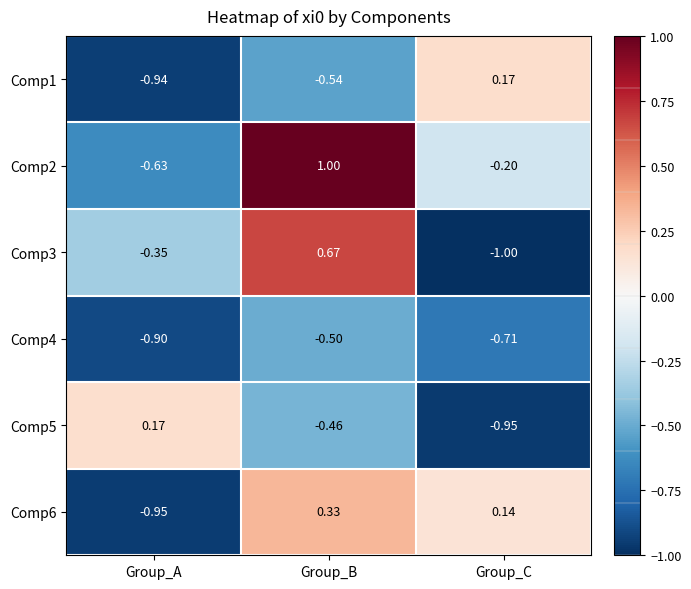

Is the value of Comp2 at Group_C greater than the value of Comp1 at Group_A?

Yes